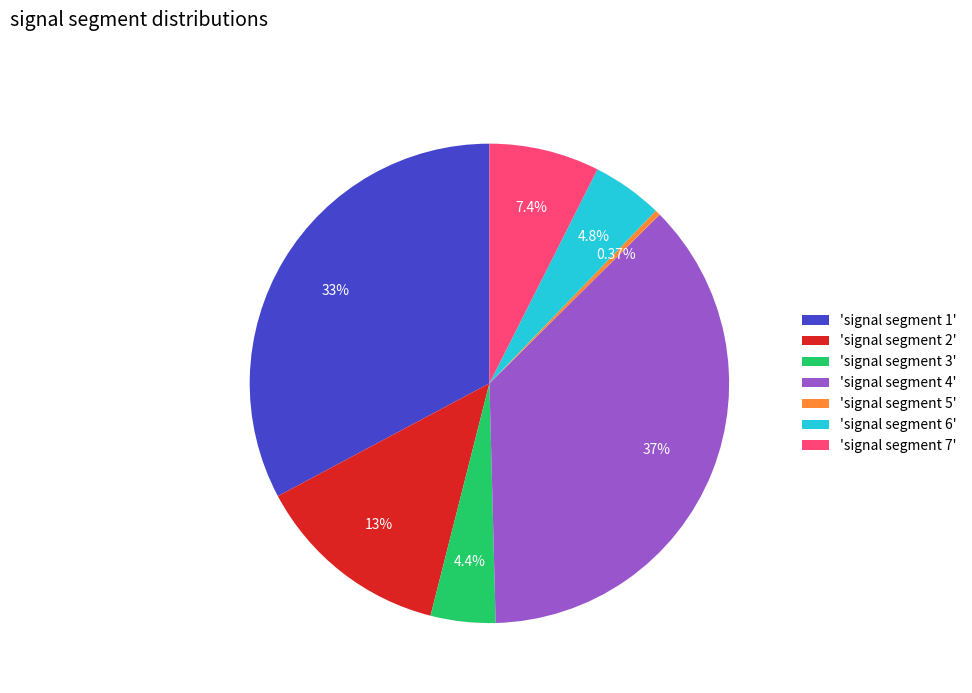

How many segments does this pie chart have?

7